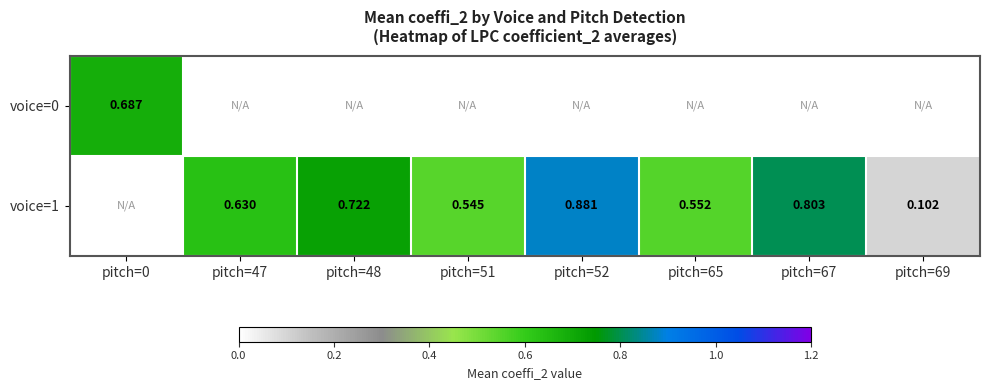

Is the value of voice=1 at pitch=48 greater than the value of voice=0 at pitch=0?

Yes